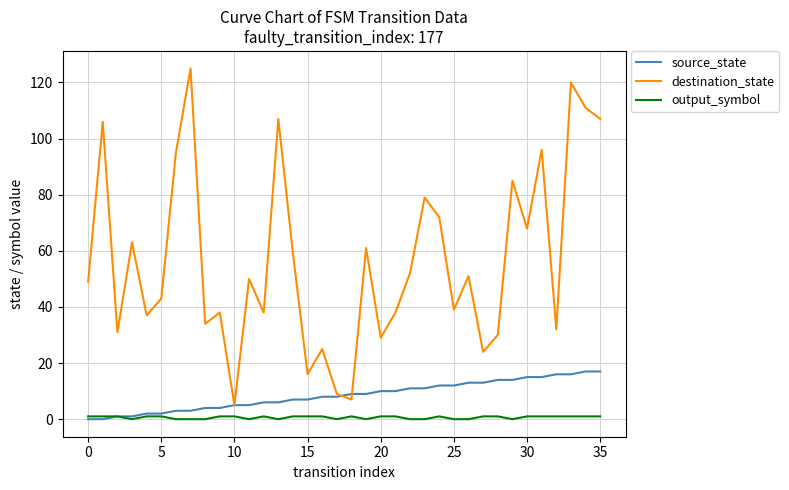

How many lines are shown in the chart?

3